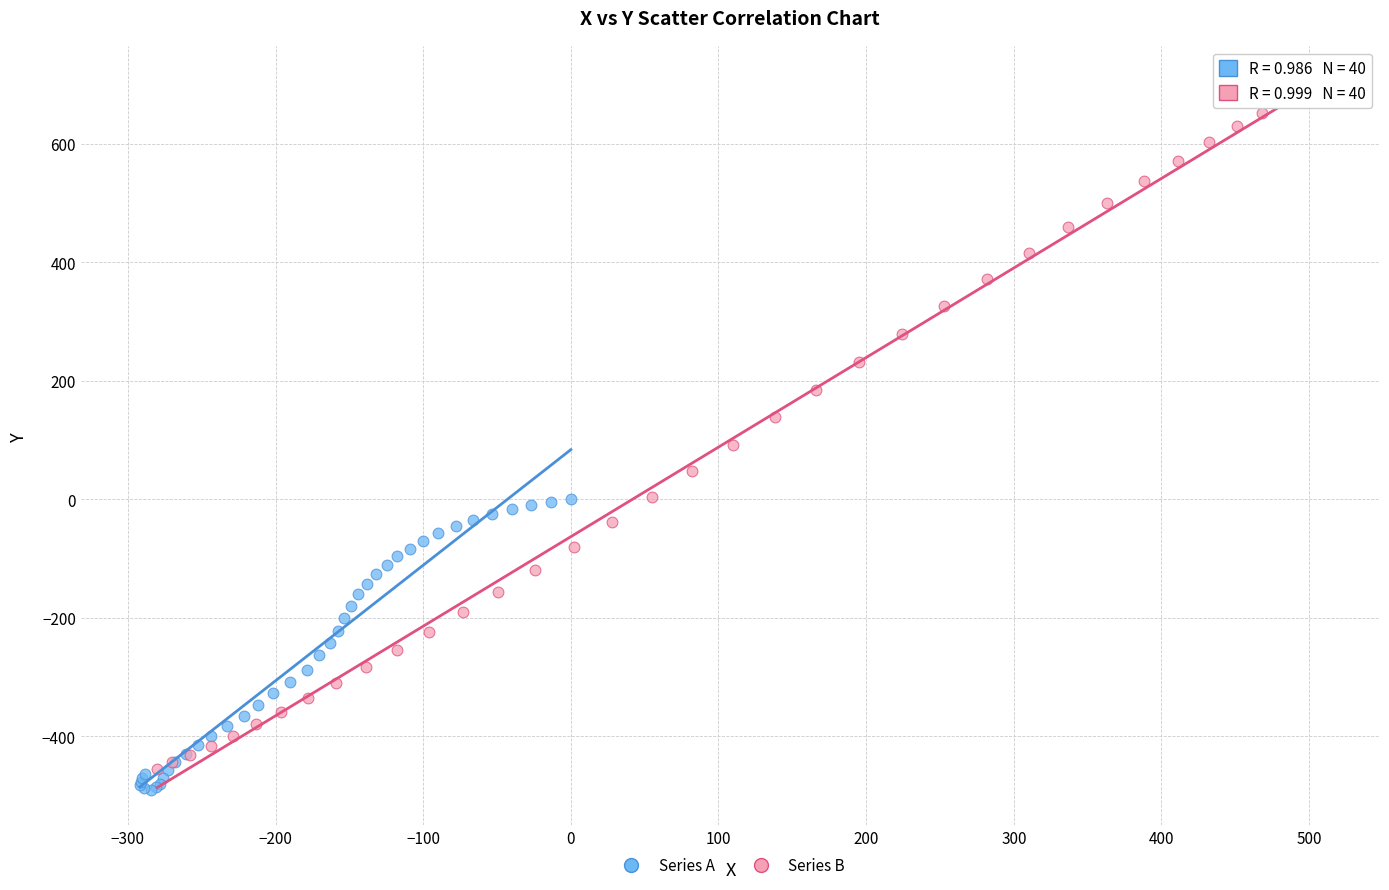

Which series contains the highest Y value?

Series B